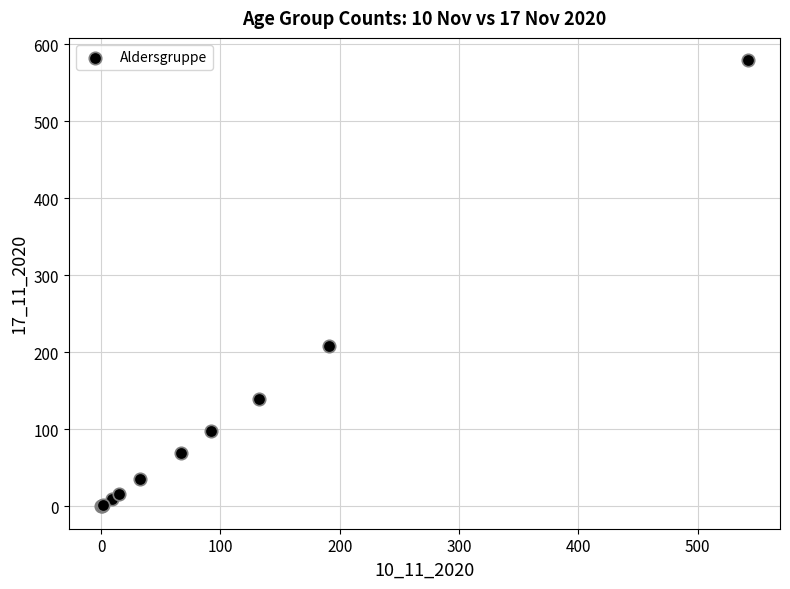

What Y value in the scatter plot is closest to 289?

208